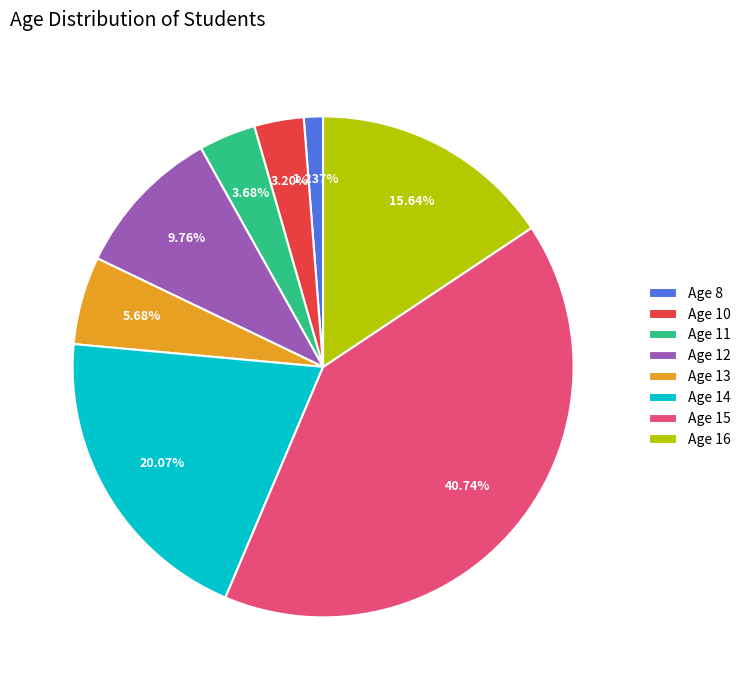

Does any single category account for the majority?

No